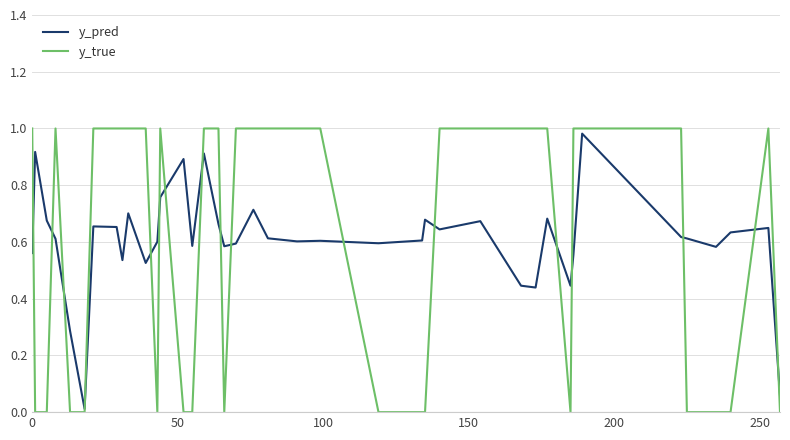

Which series has the widest spread of values?

y_true